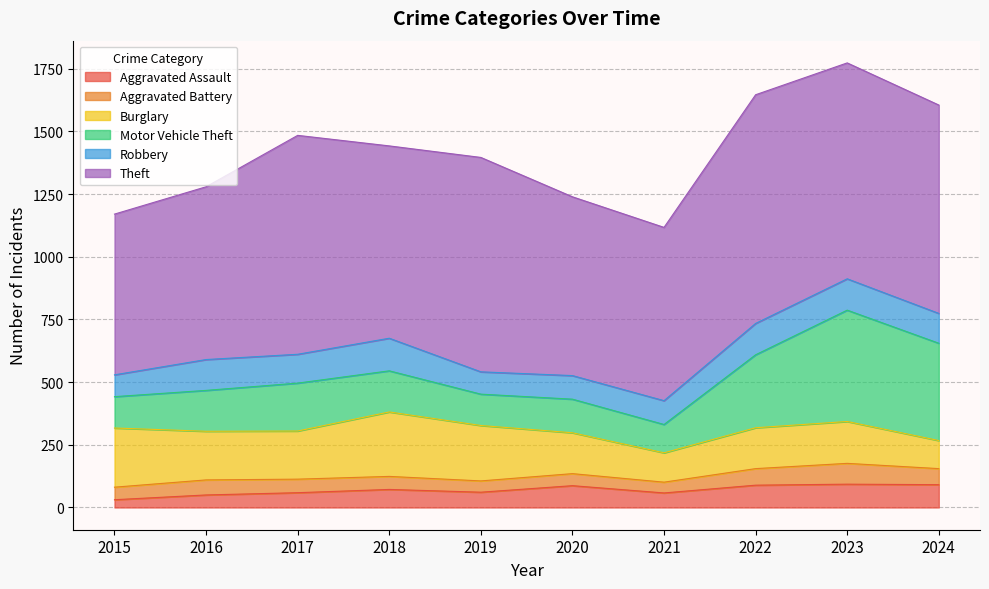

What is the sum of the Aggravated Battery values at 2024 and 2020?

112